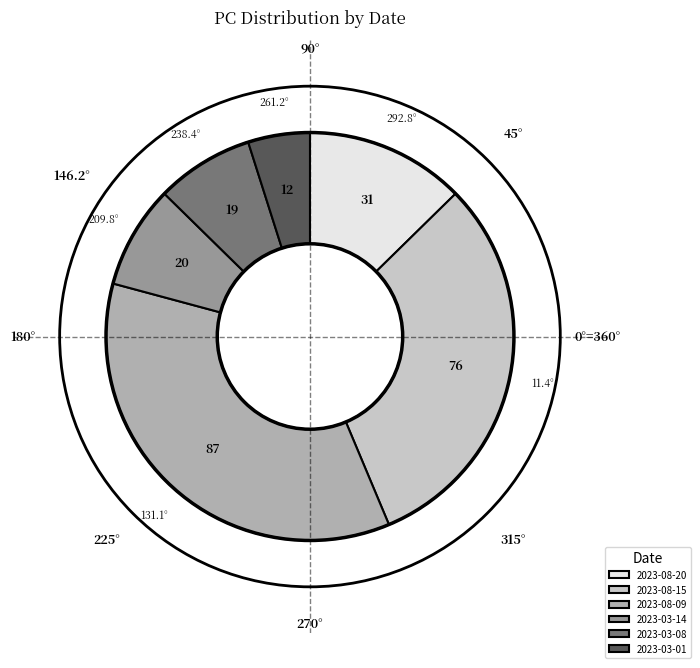

Do 2023-03-01 and 2023-03-08 together represent more than half of the pie?

No